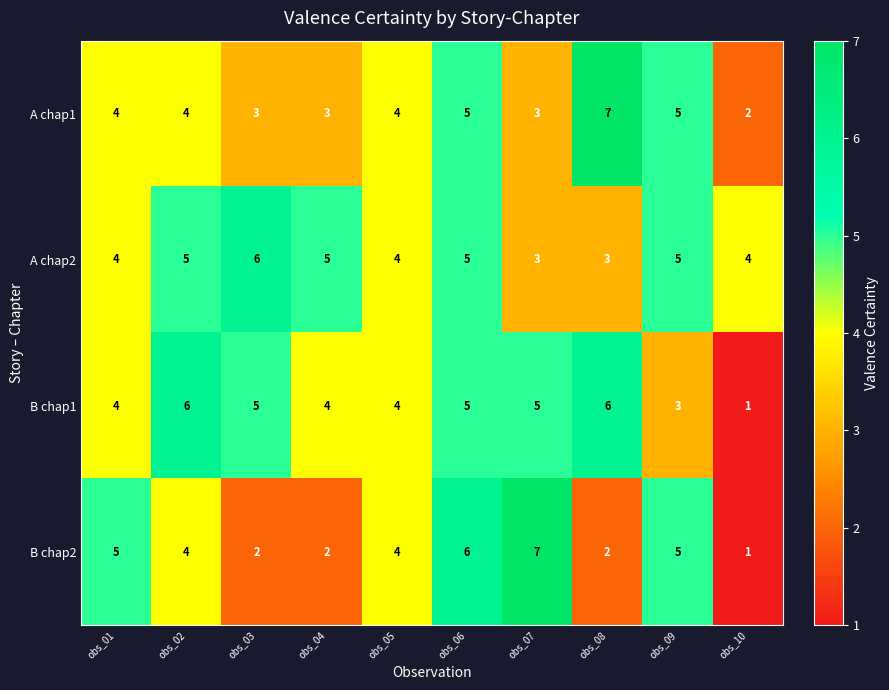

At how many categories does at least one series exceed 3?

10